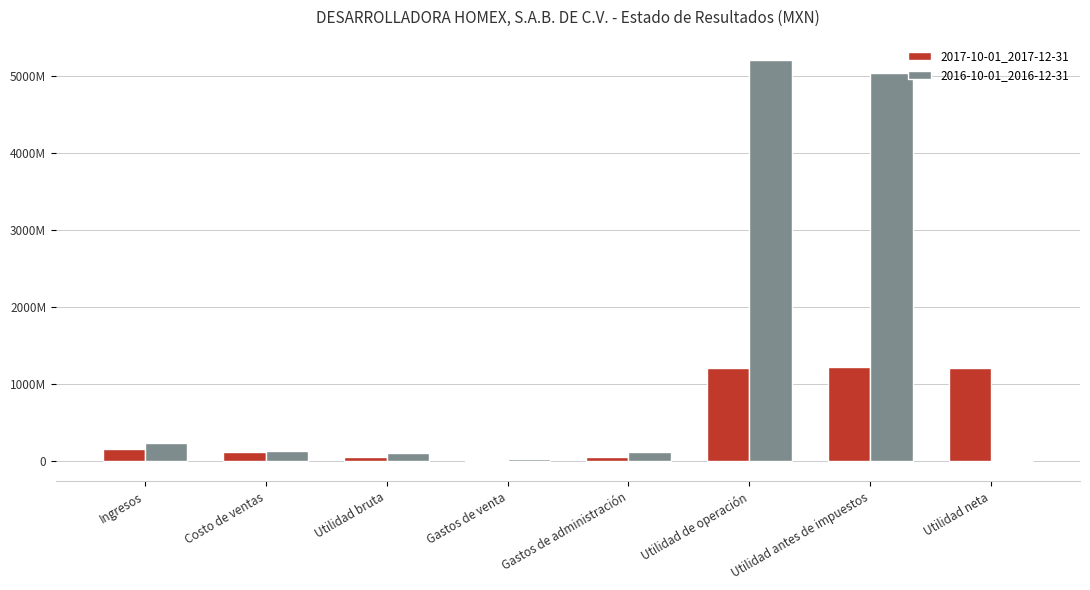

What is the total value across all series at Gastos de administración?

164195000